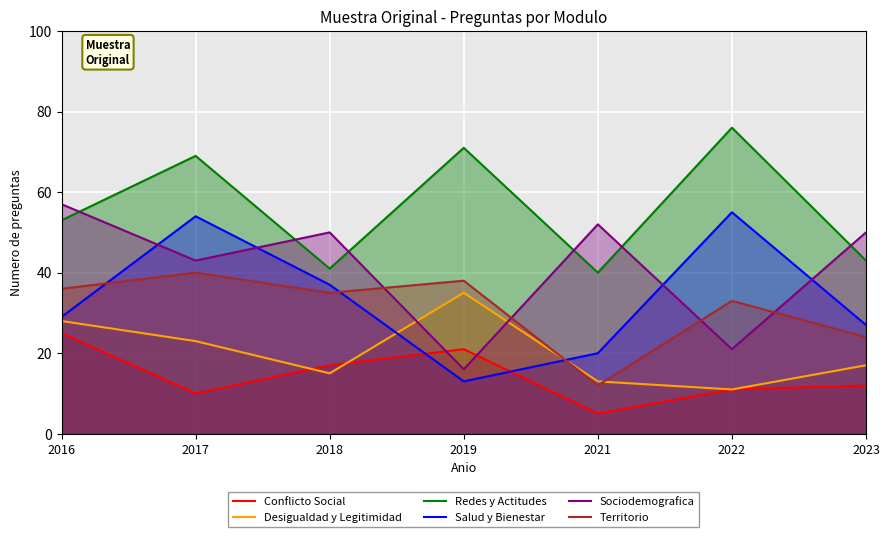

List the series in order of their peak value, lowest first.

Conflicto Social, Desigualdad y Legitimidad, Territorio, Salud y Bienestar, Sociodemografica, Redes y Actitudes